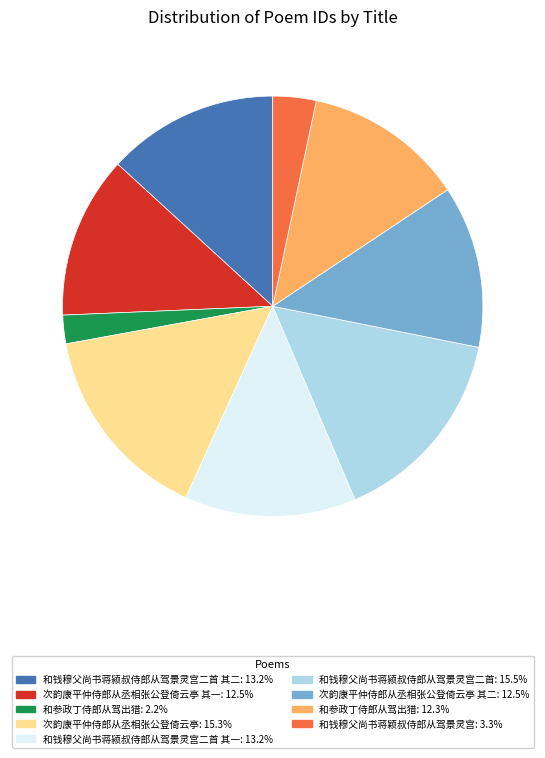

Does any single category account for the majority?

No